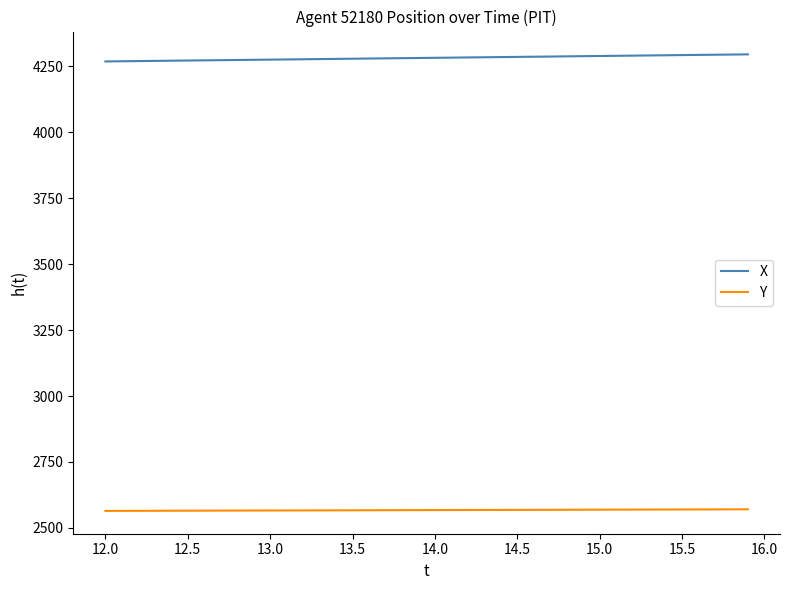

Which series has the largest total across all categories?

X